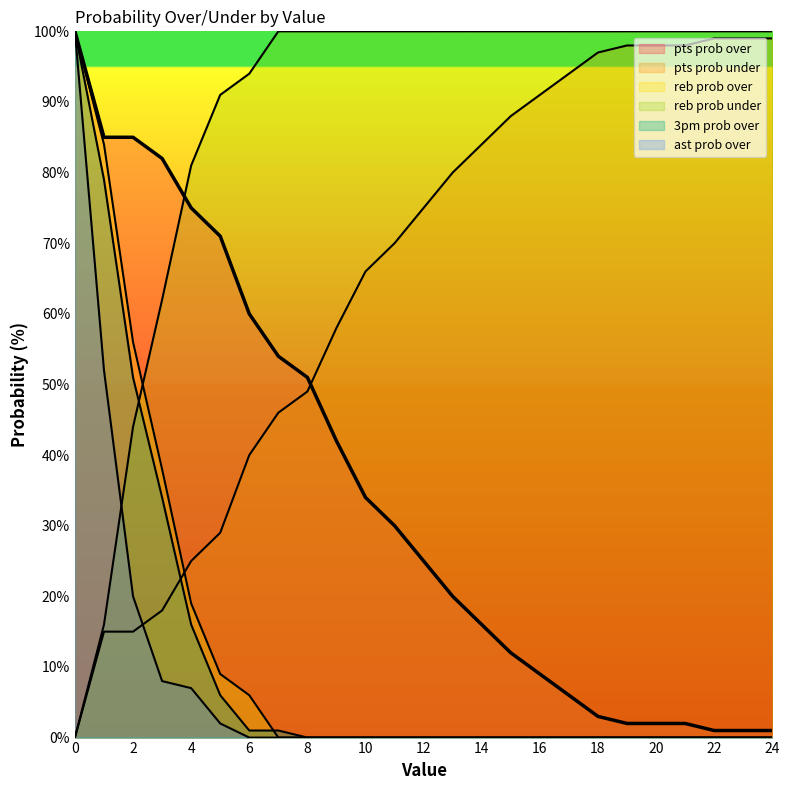

Is it true that 3pm prob over equals 10 at 4?

False